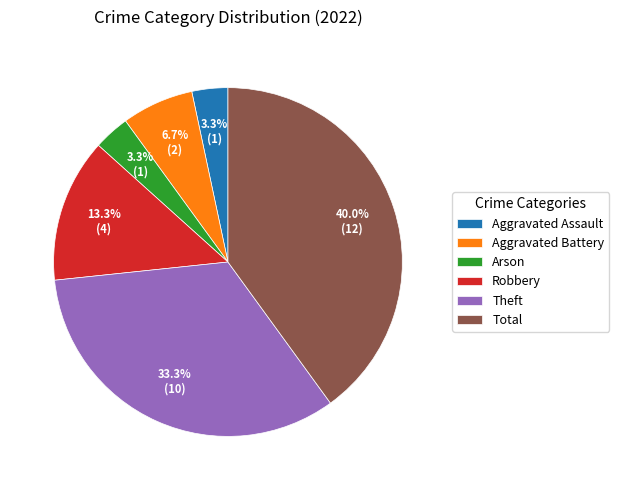

What percentage is NOT represented by Aggravated Assault?

96.7%